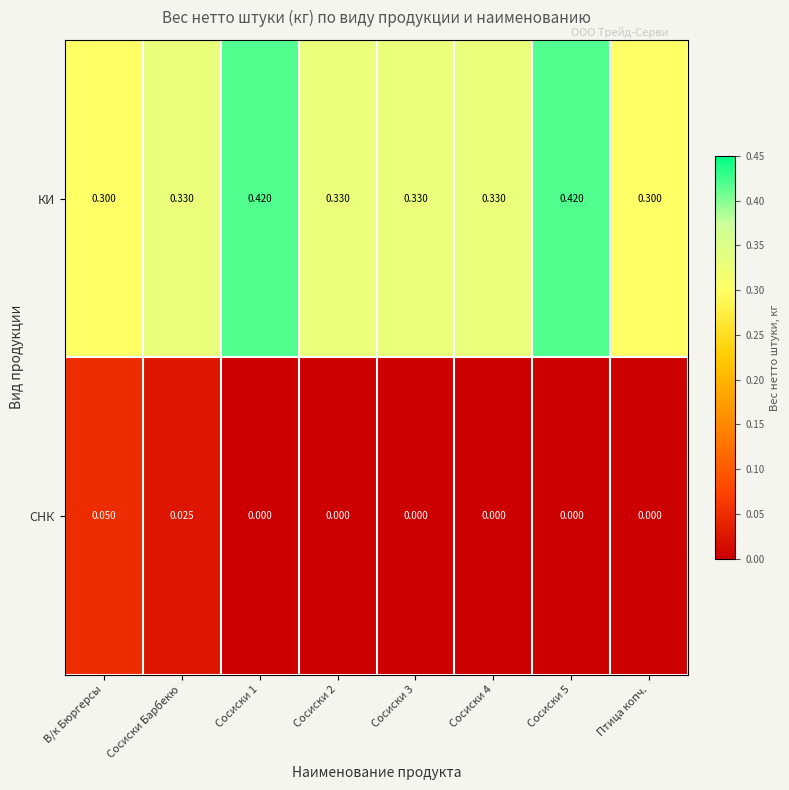

Which series has the widest spread of values?

КИ